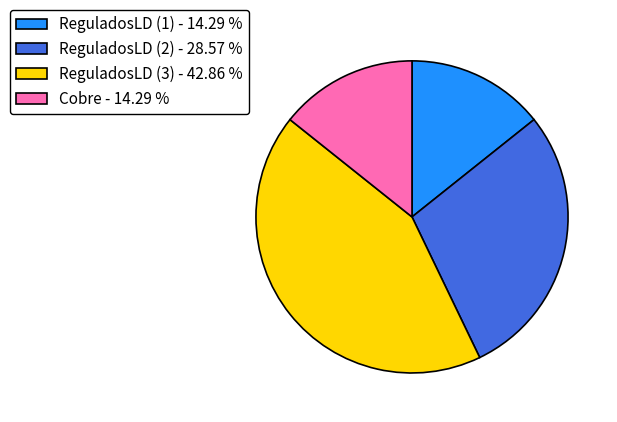

True or false: ReguladosLD (3) accounts for 31% of the total.

False